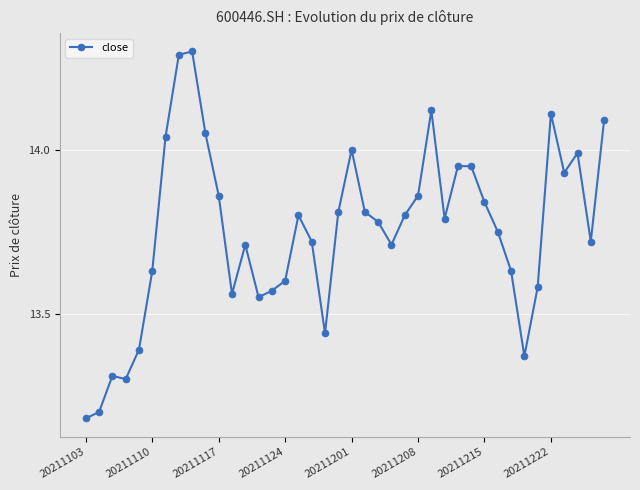

What is the difference between the maximum and second lowest values?

1.1